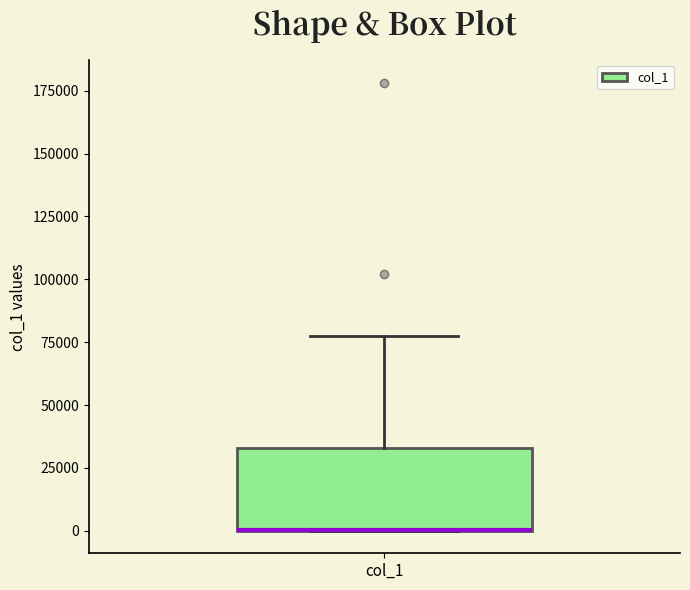

Transcribe this box plot: give where the median line is, the range the box spans, and where the two whiskers end, as read against the y-axis. The values are not printed on the chart, so give them approximately, as read against the axis.

median 0 (drawn on the box's lower edge), box 0 to 35000, whiskers 0 to 75000